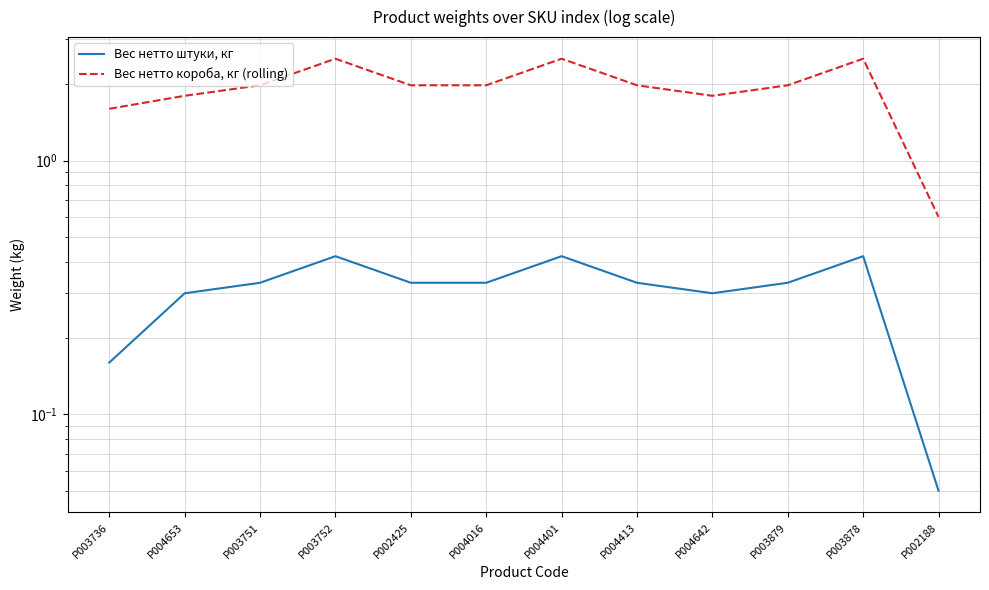

Rank the series by their maximum value, from lowest to highest.

Вес нетто штуки, кг, Вес нетто короба, кг (rolling)